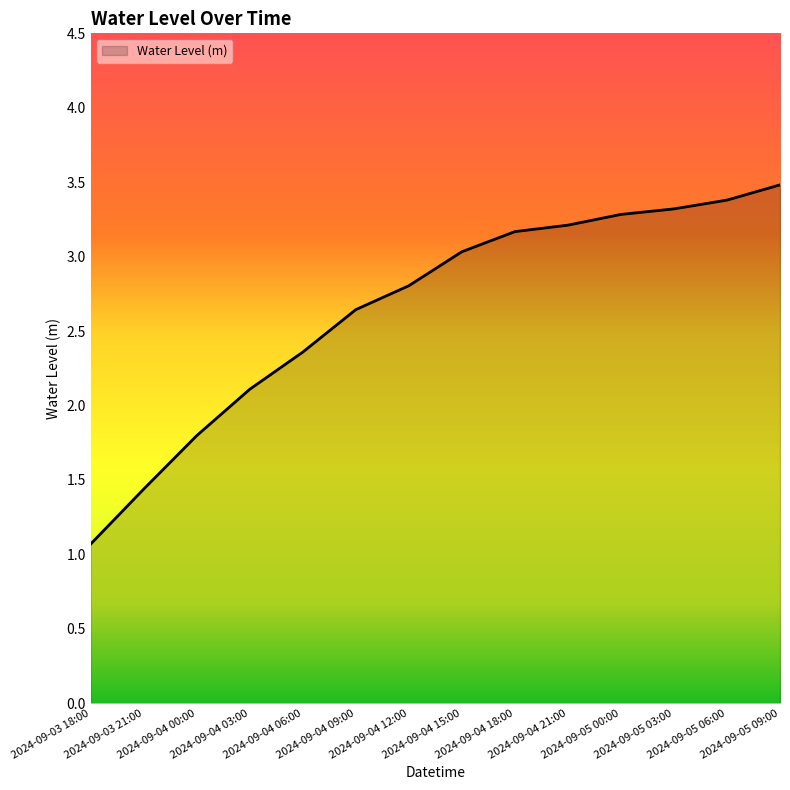

The chart shows a value of 1.6 at 2024-09-05 09:00. True or false?

False